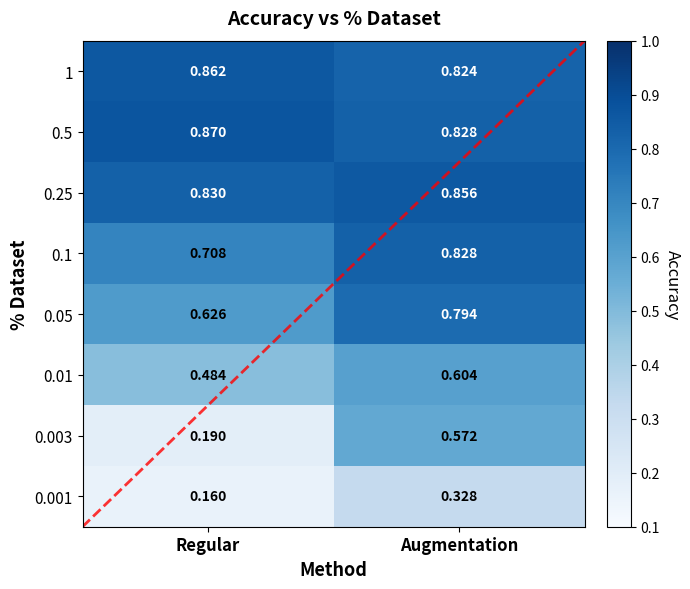

Where is 0.01 nearest to the value 0?

Regular